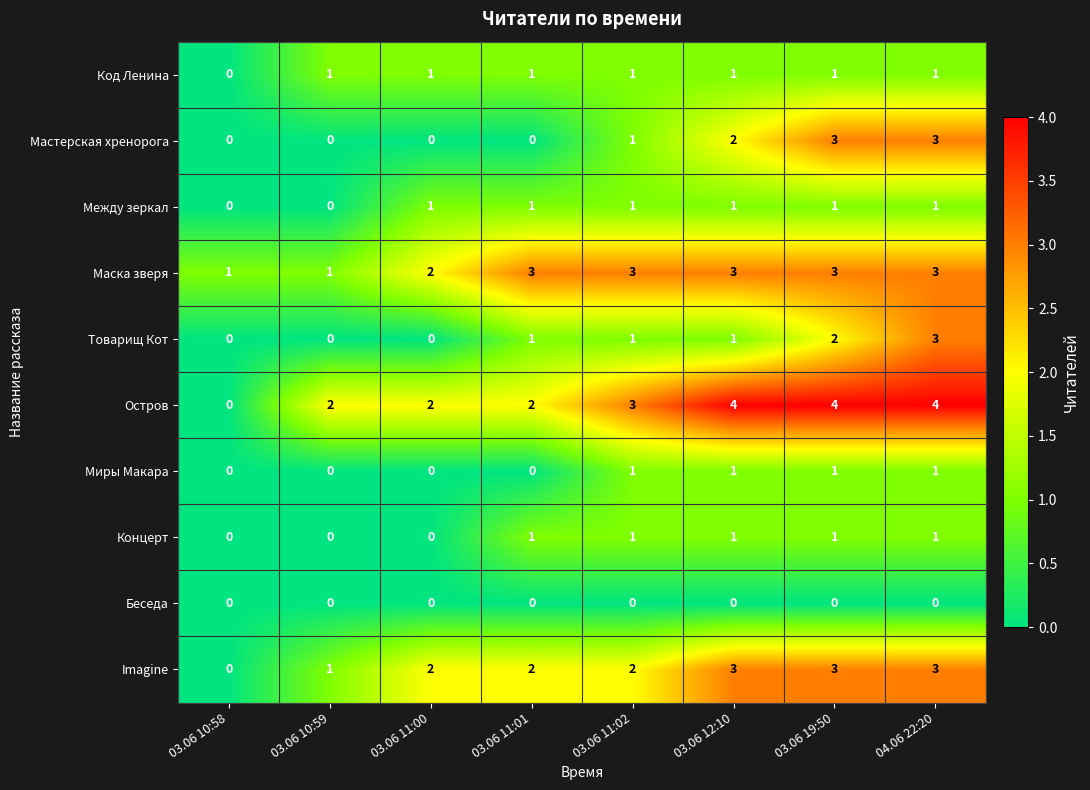

What is the greatest value displayed?

4